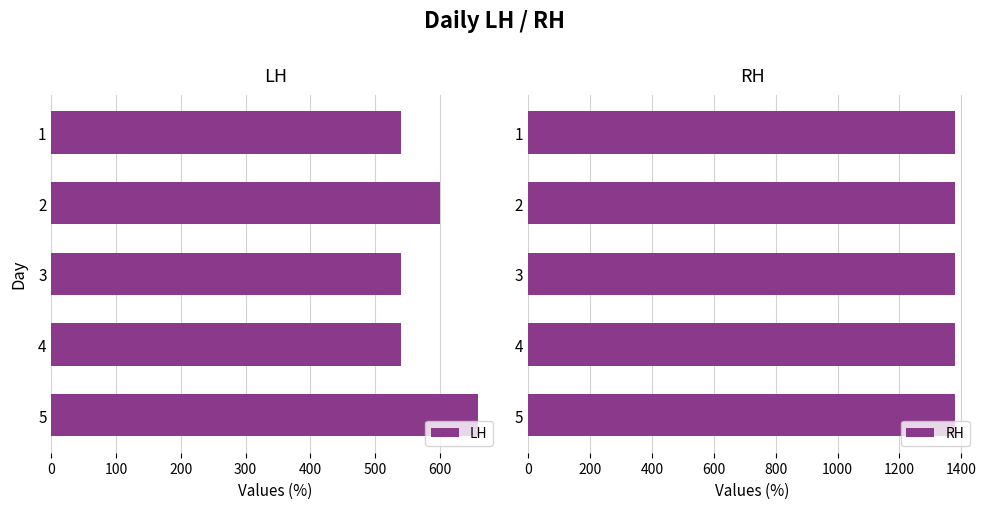

What is the value of the LH bar at the 4th from the left?

540.0